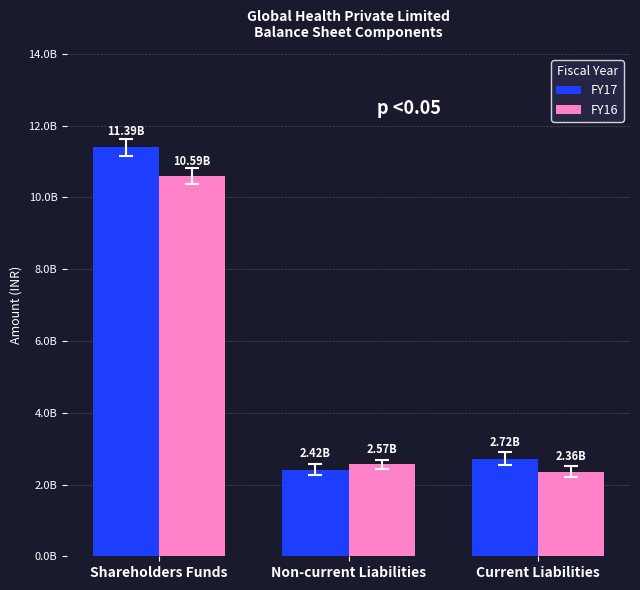

Are the bars horizontal?

No